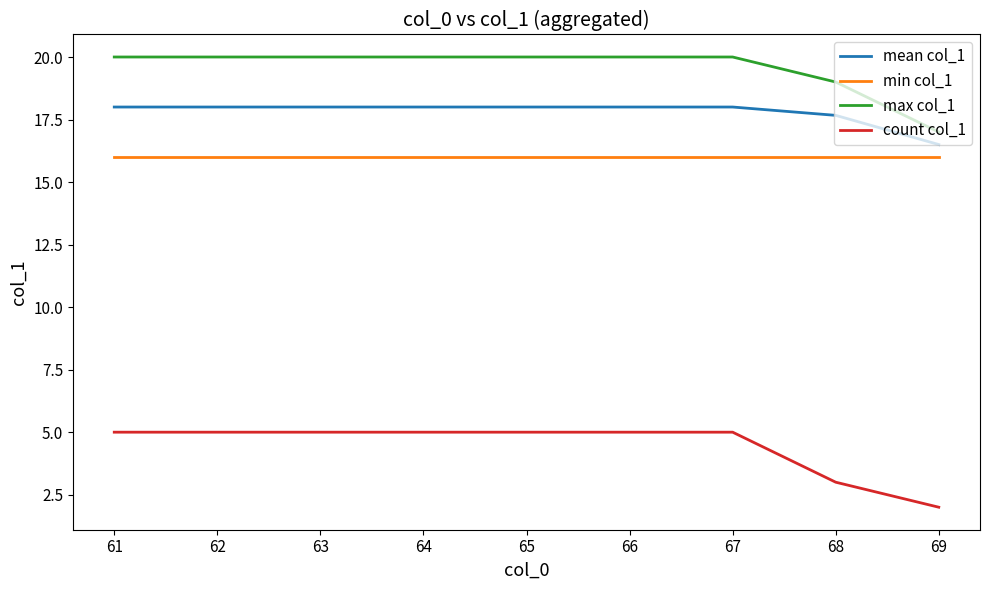

What is the total value across all series at 66?

59.0